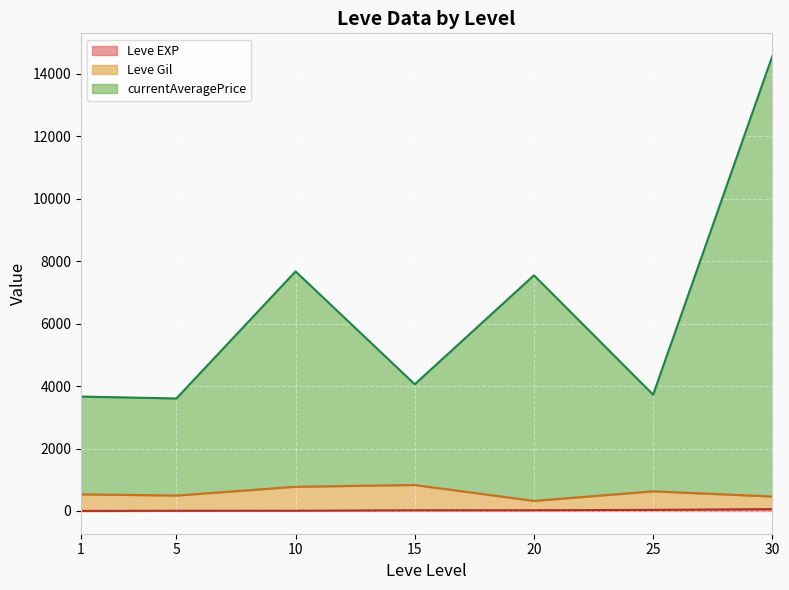

How many lines are shown in the chart?

3